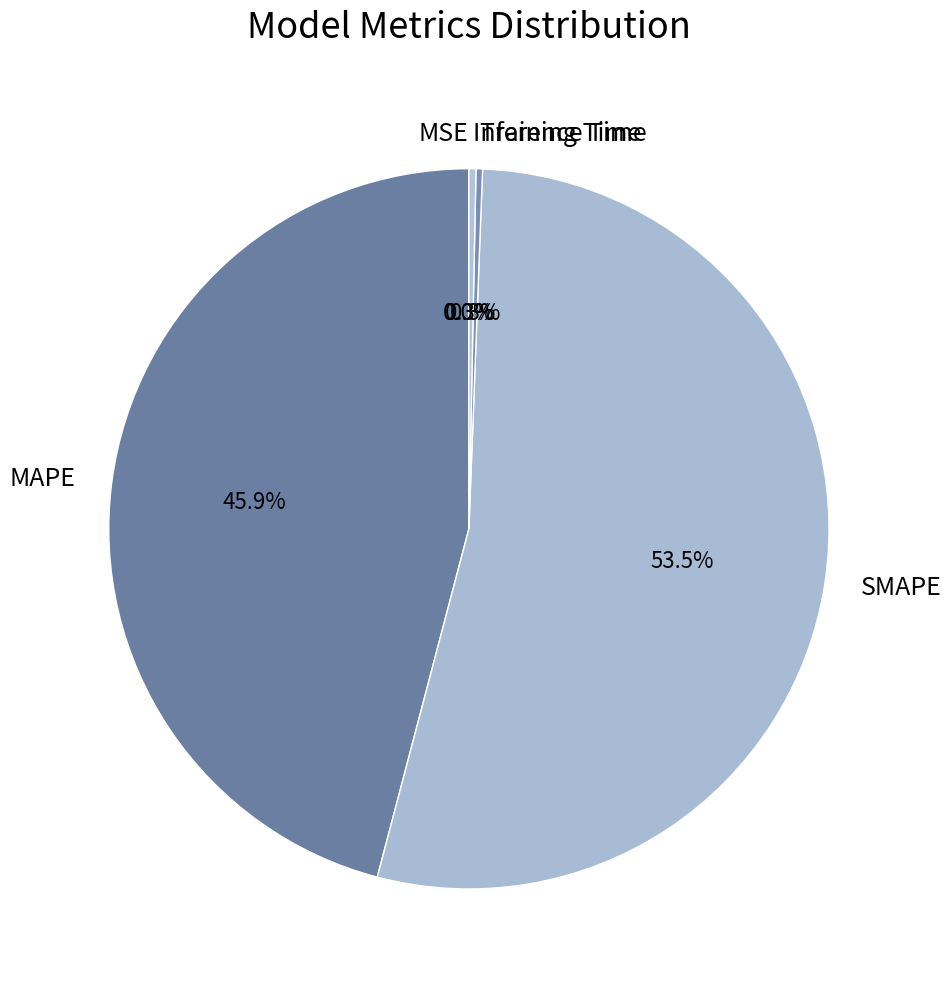

Approximately how many times larger is the value at SMAPE compared to MAPE?

1.2